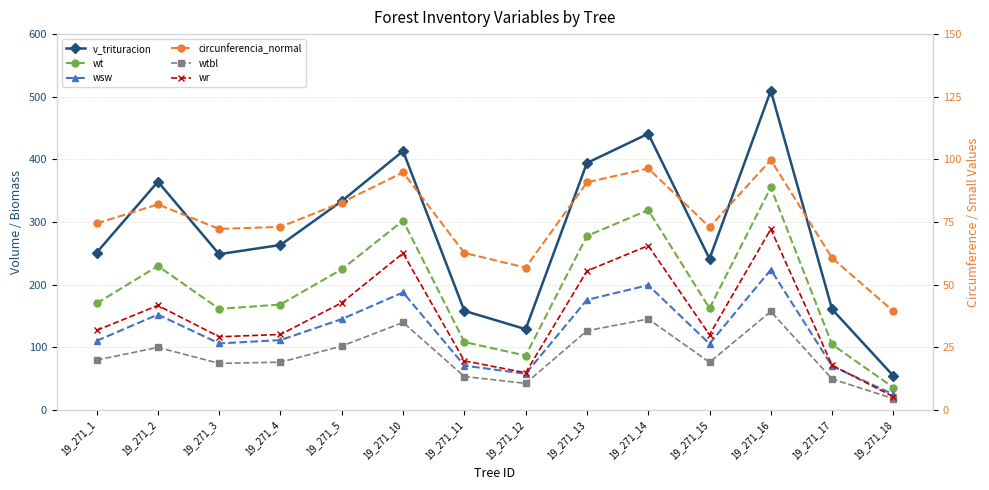

Between 19_271_17 and 19_271_16, which is larger?

19_271_16